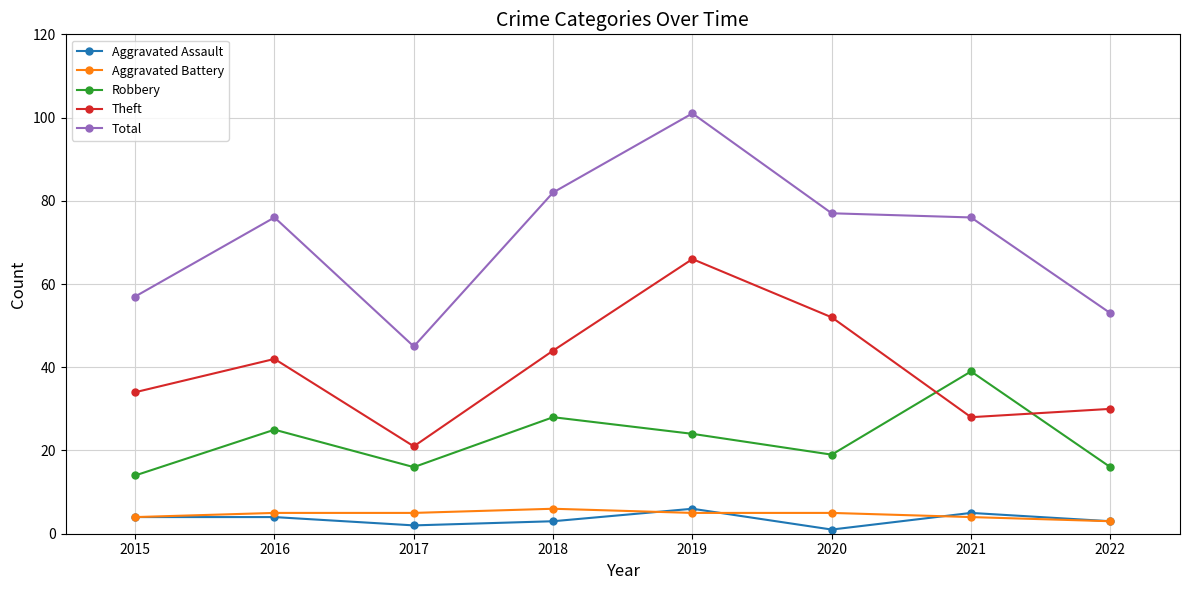

What value does the Robbery series have at 2019, to the nearest 5?

25